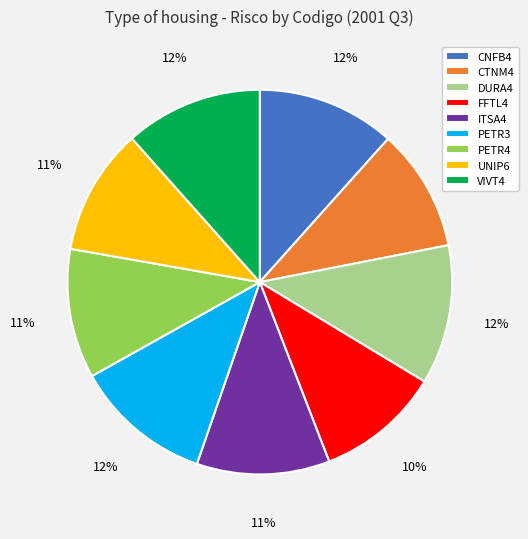

Count the number of slices in the pie.

9